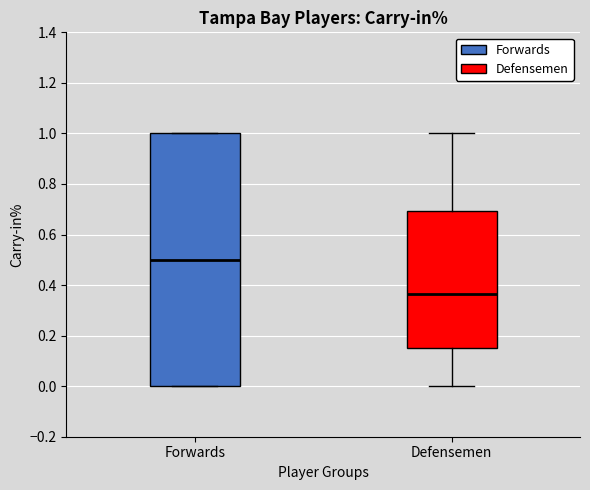

Where does the upper whisker of the box for Defensemen end on the y-axis? The values are not printed on the chart, so give them approximately, as read against the axis.

1.00